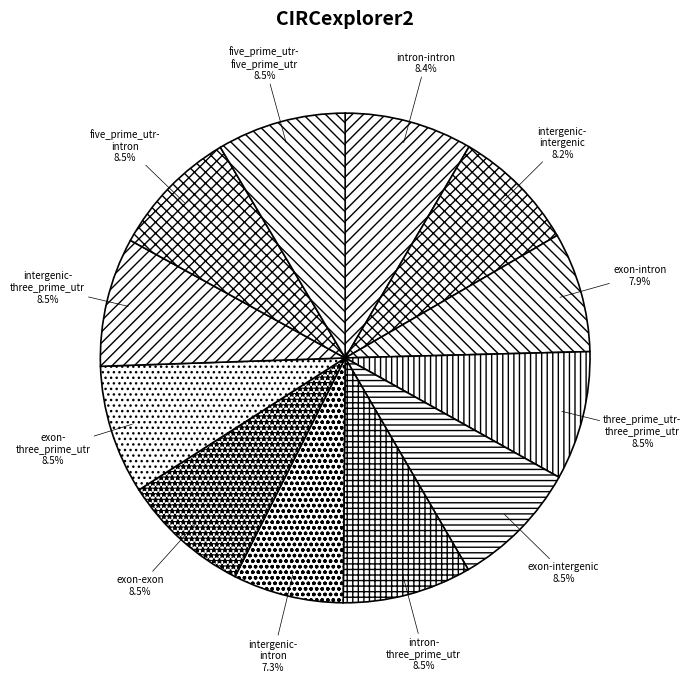

Which slice is the smallest?

intergenic-intron